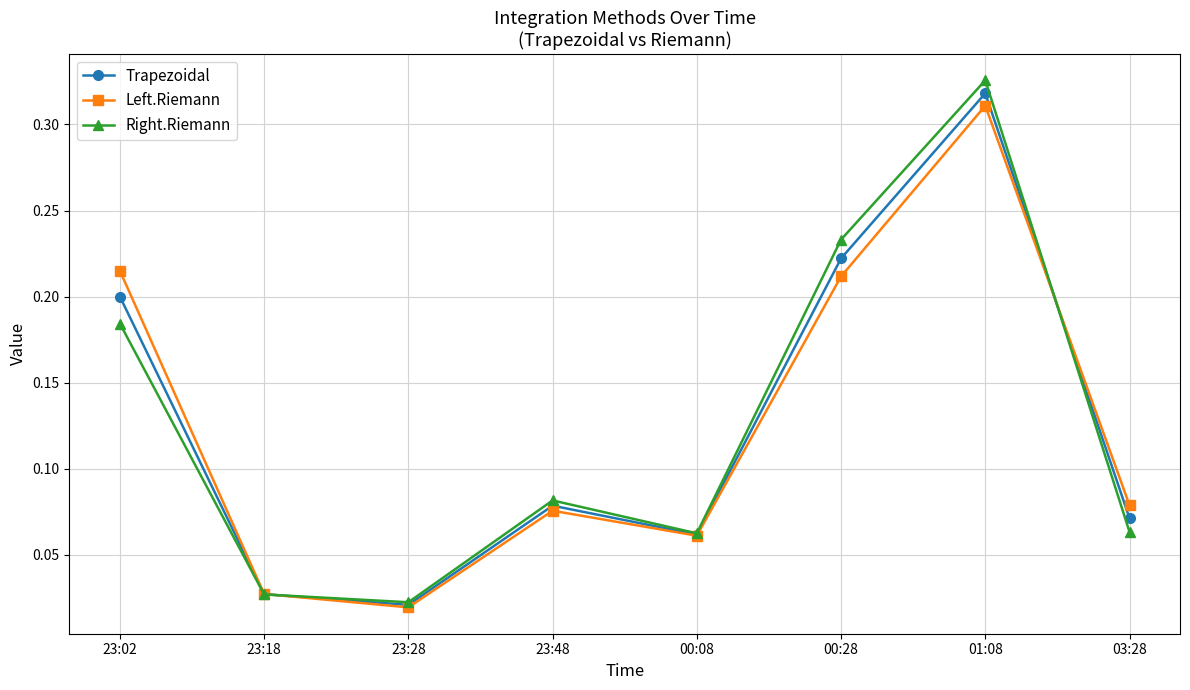

At which category is the sum across all series the highest?

01:08